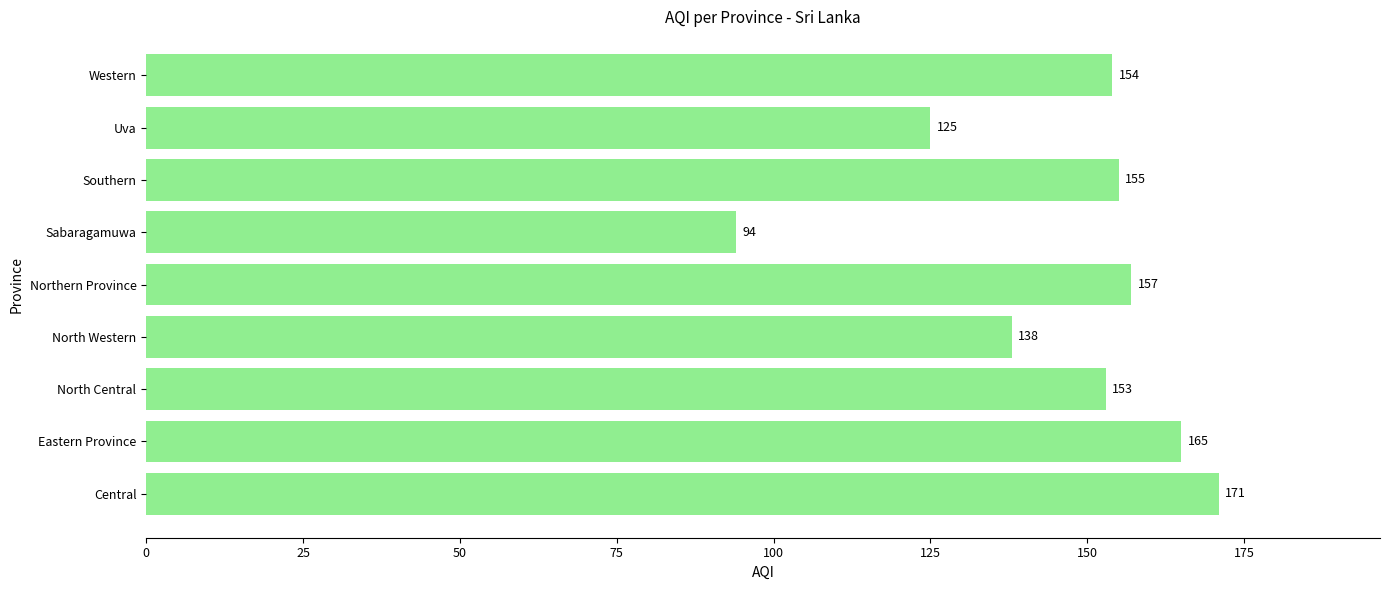

What is the maximum value shown in the chart?

171